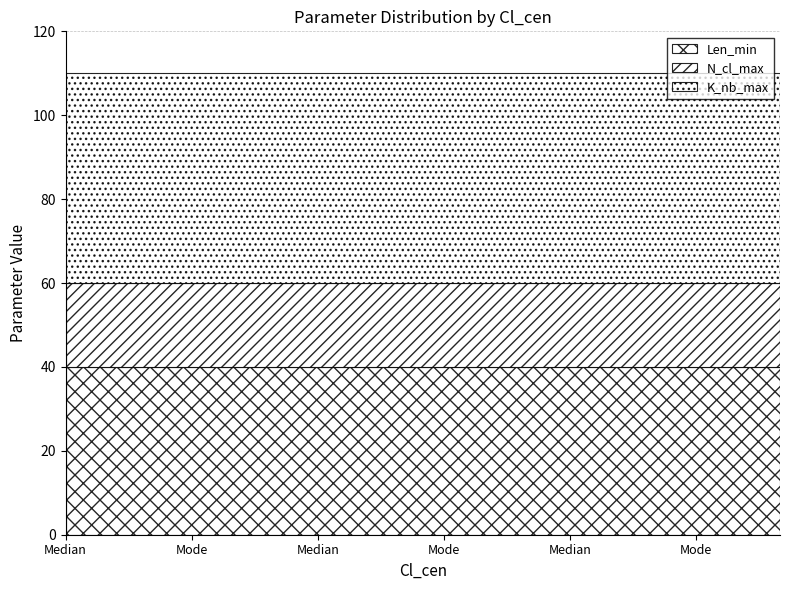

At which label is Len_min closest to 40?

Median